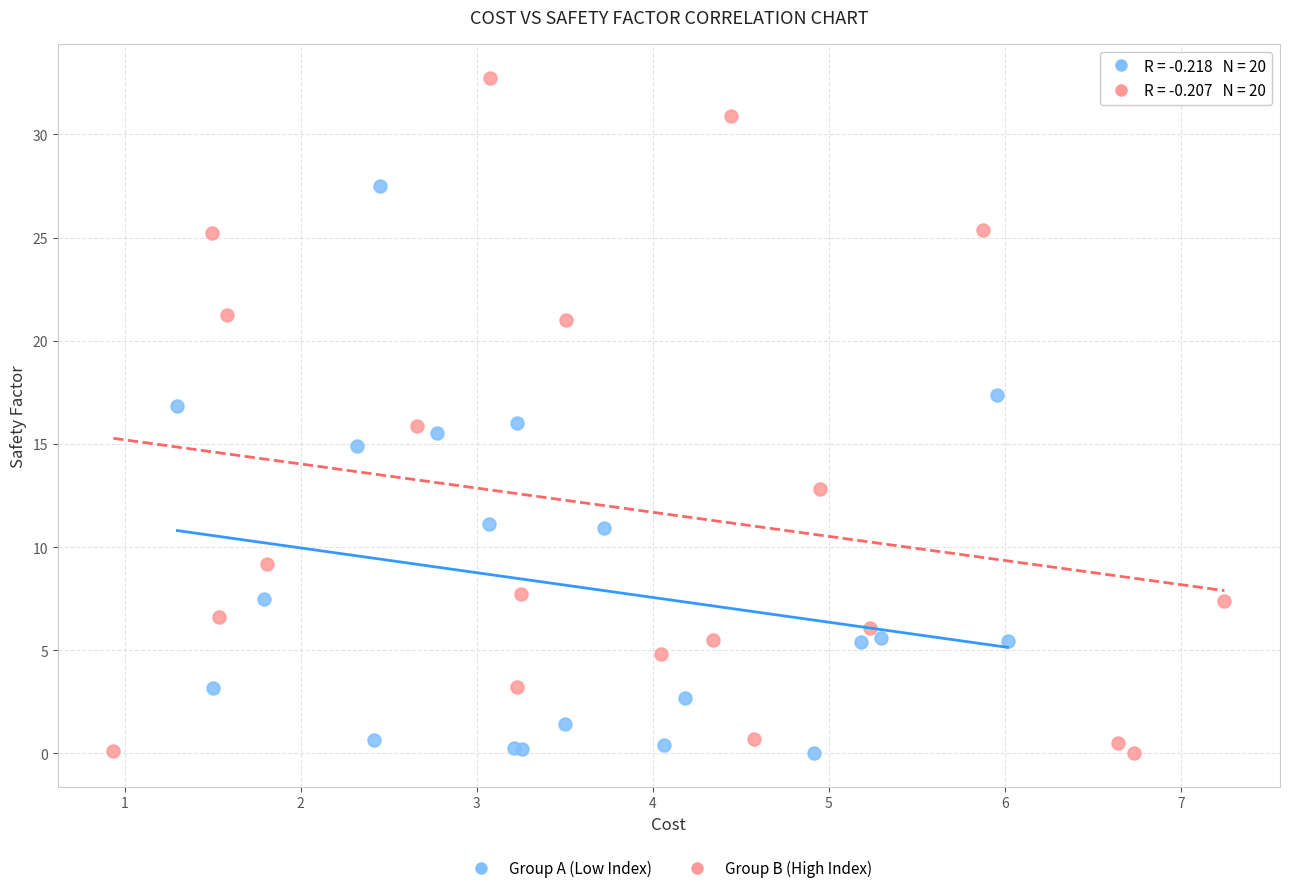

Which series has the largest Y range (max minus min)?

Group B (High Index)